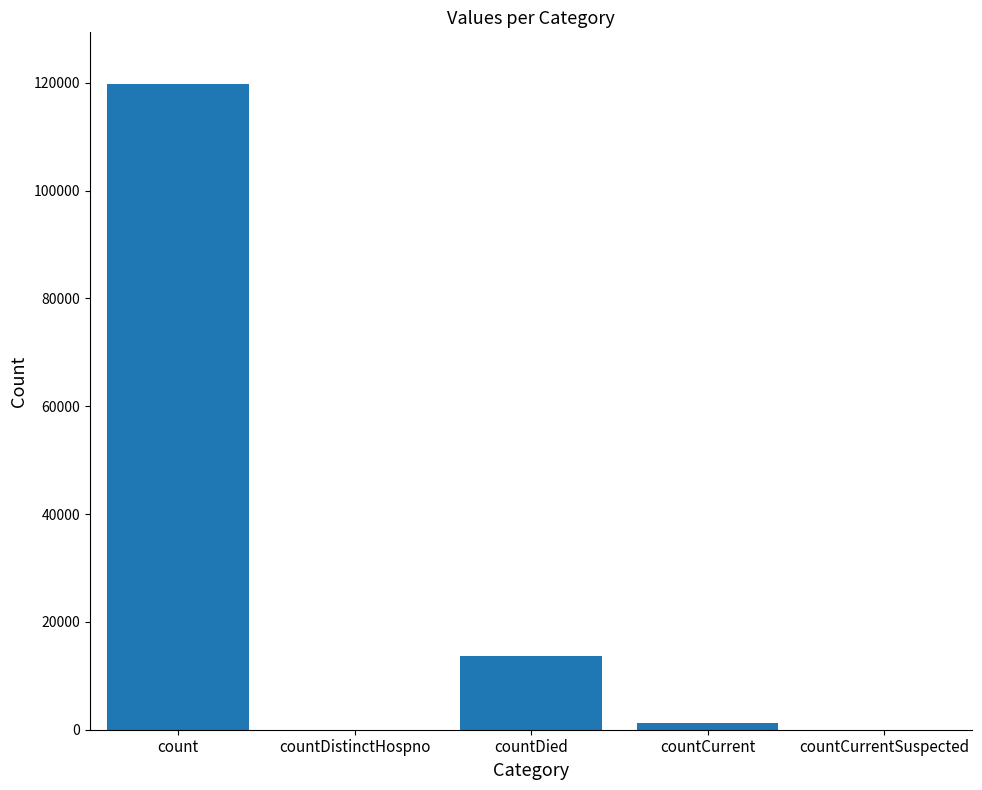

What is the maximum value shown in the chart?

119784